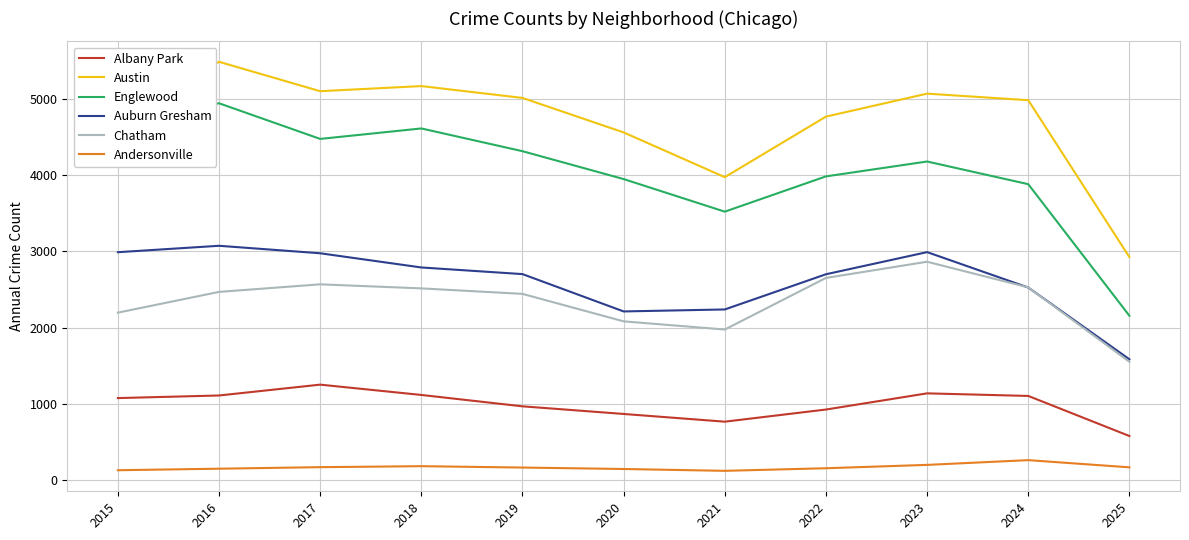

What is the difference between the maximum and second lowest values in the Albany Park series?

485